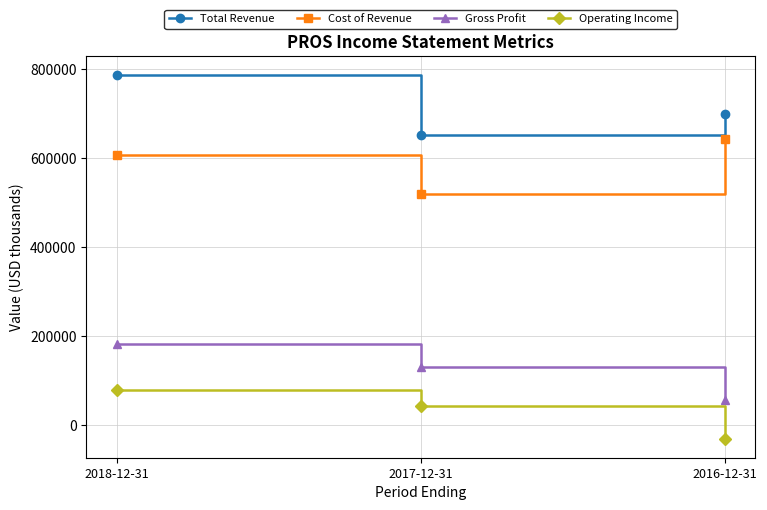

Rank the series at 2018-12-31 from lowest to highest value.

Operating Income, Gross Profit, Cost of Revenue, Total Revenue